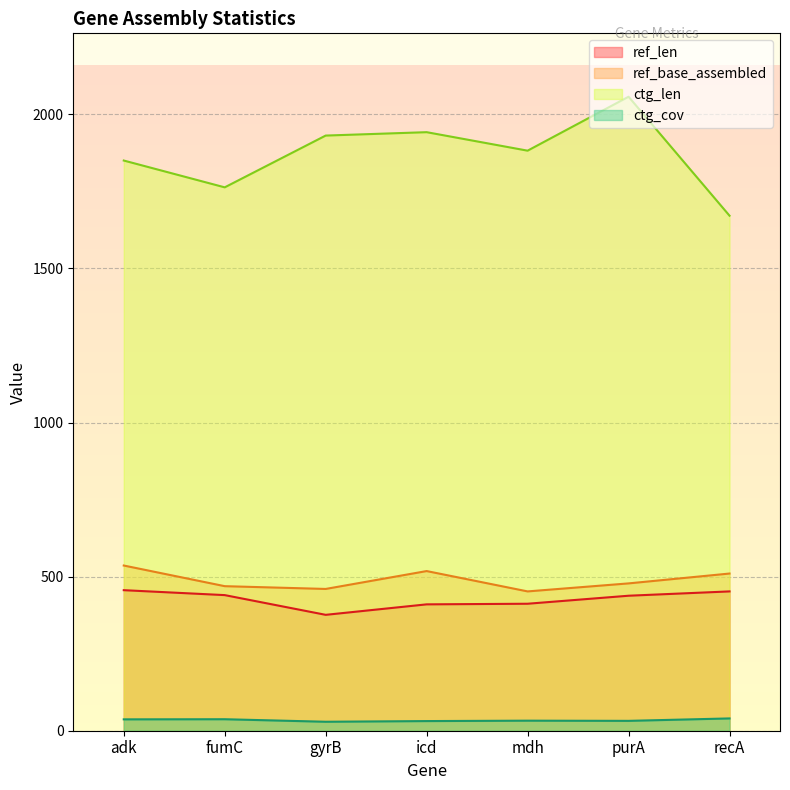

At how many categories does at least one series exceed 1388?

7